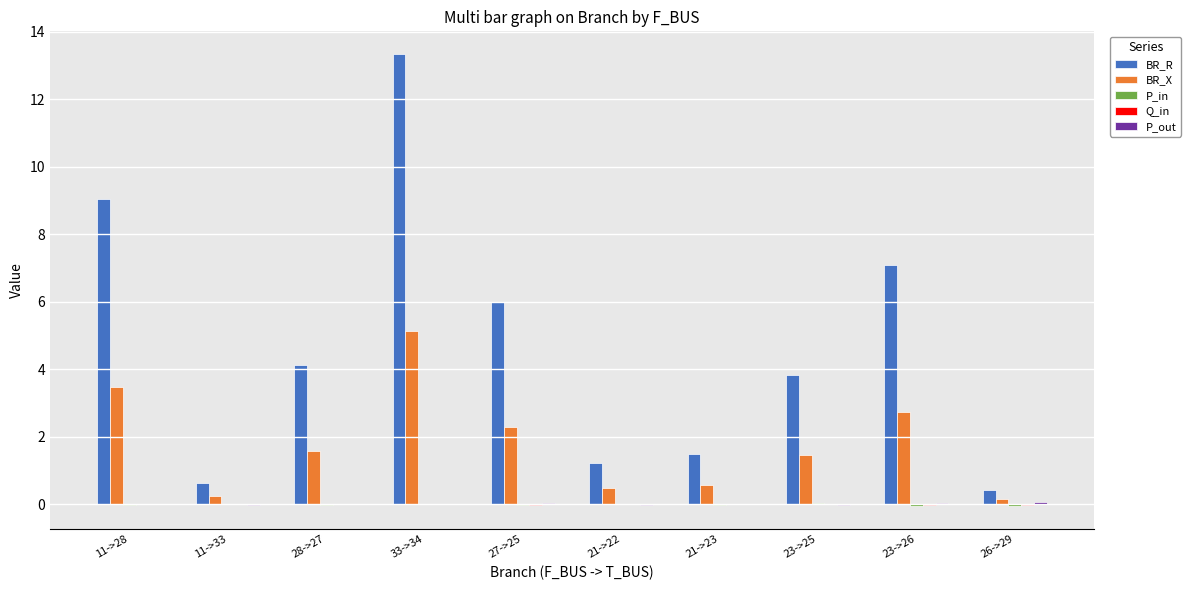

At which category is the sum across all series the highest?

33->34